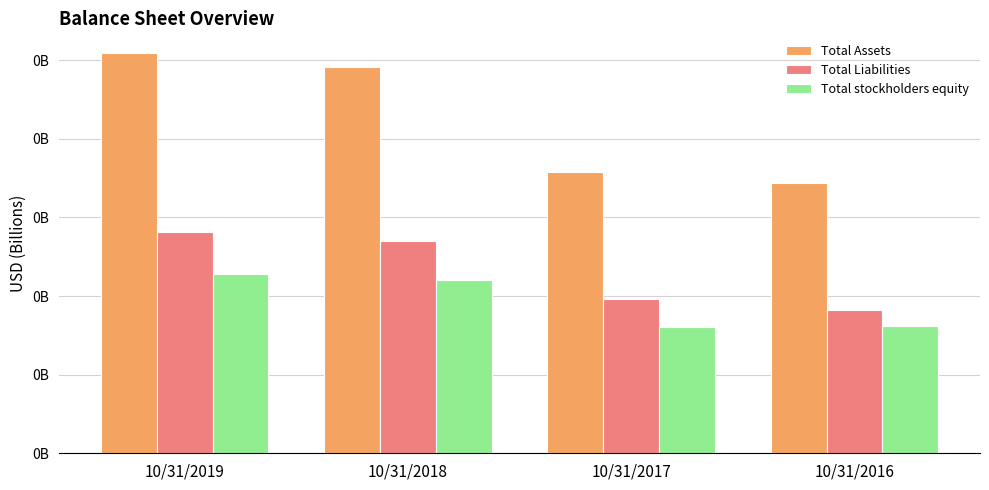

What is the value of the Total Liabilities bar at the 2nd from the left?

0.1